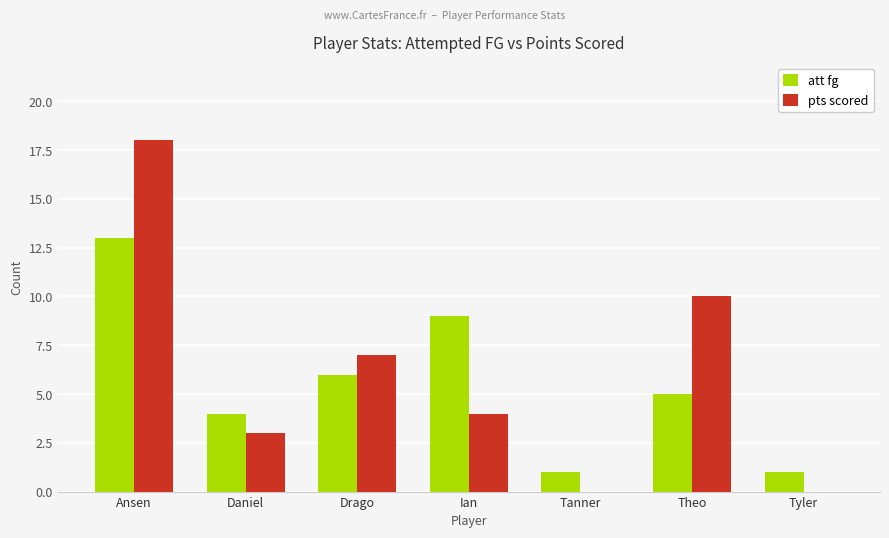

Which series changed the most between Drago and Tanner?

pts scored